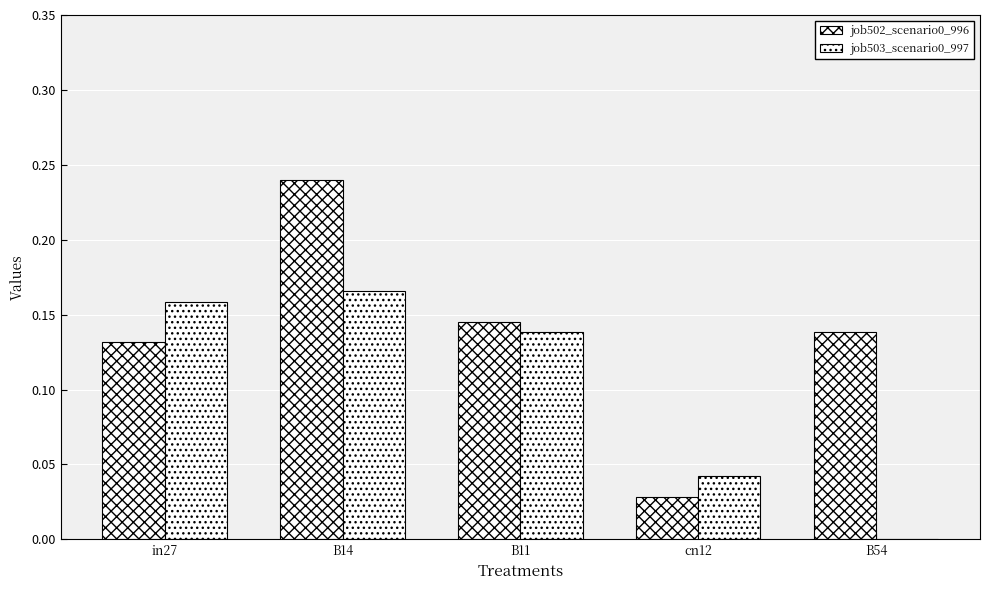

How many series are shown in this chart?

2